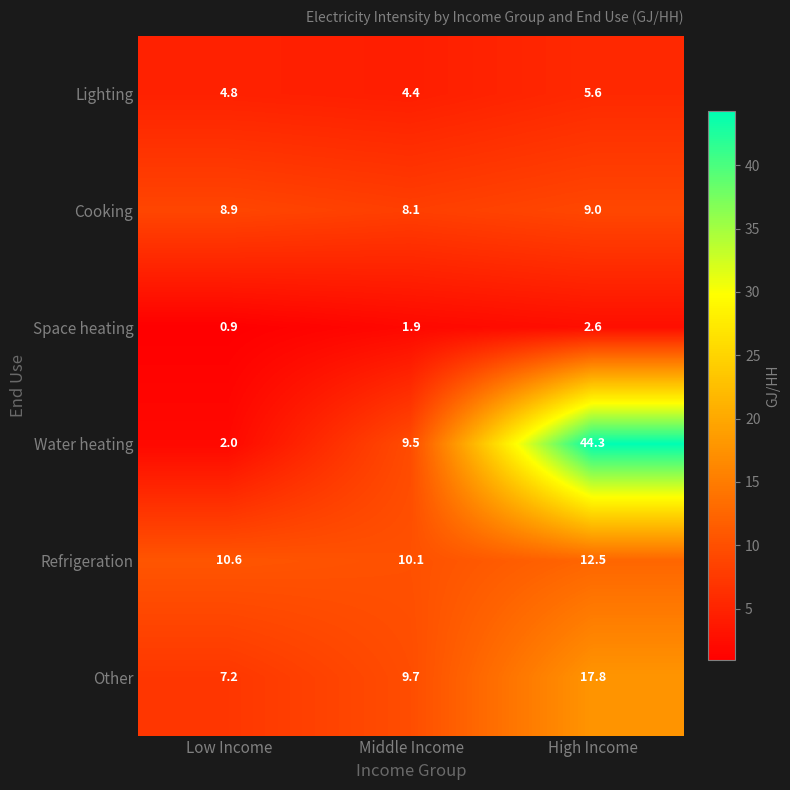

How many values in the Water heating series are below 9?

1